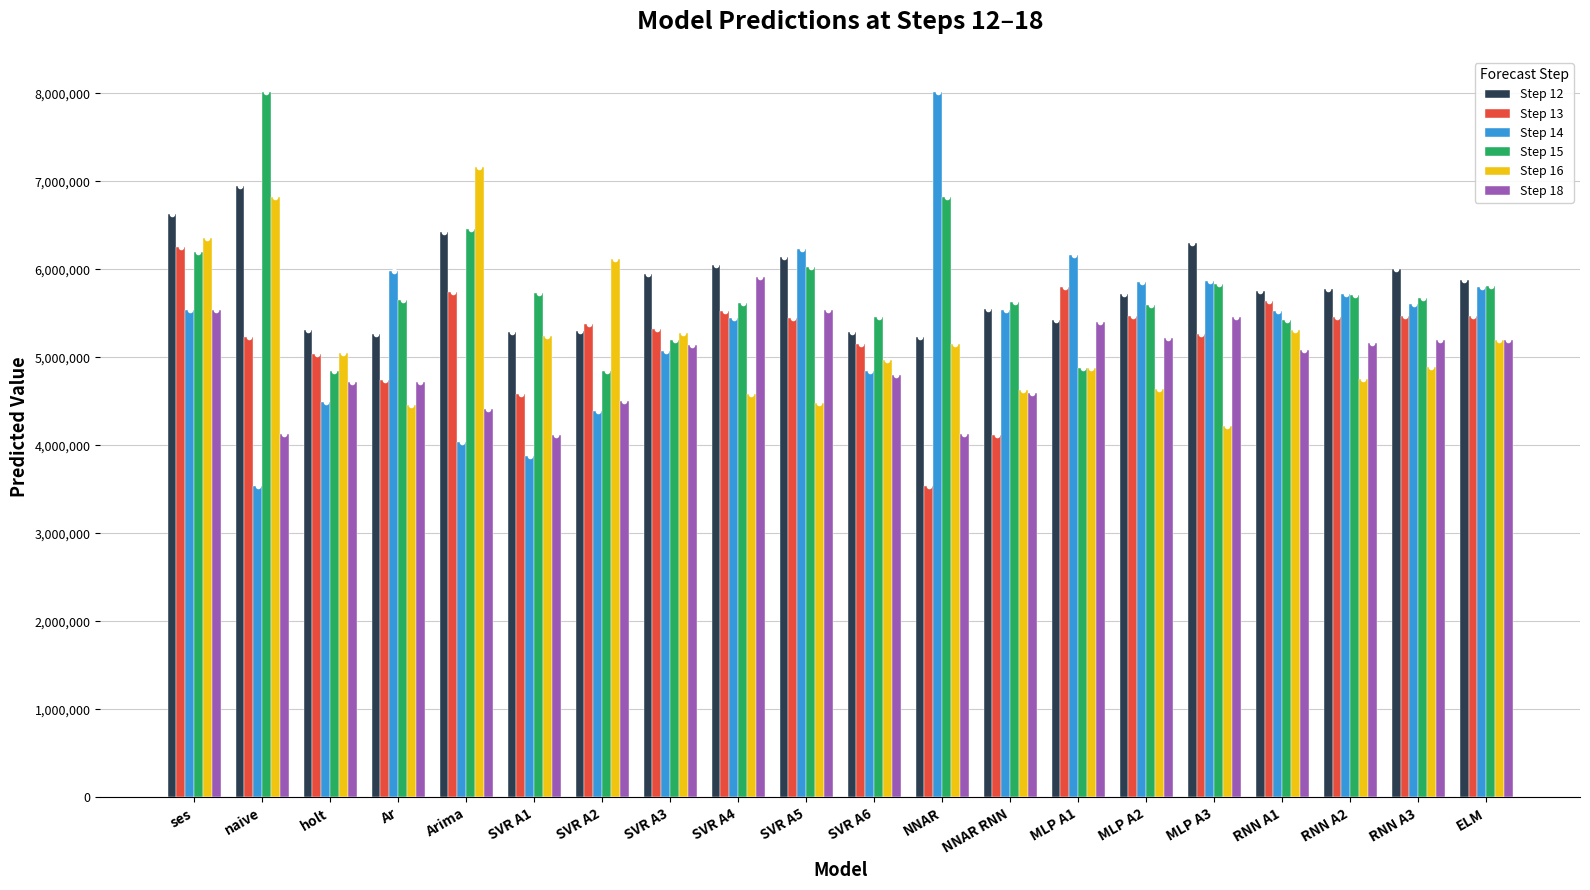

What is the difference between the highest and lowest values at SVR A6?

661919.4